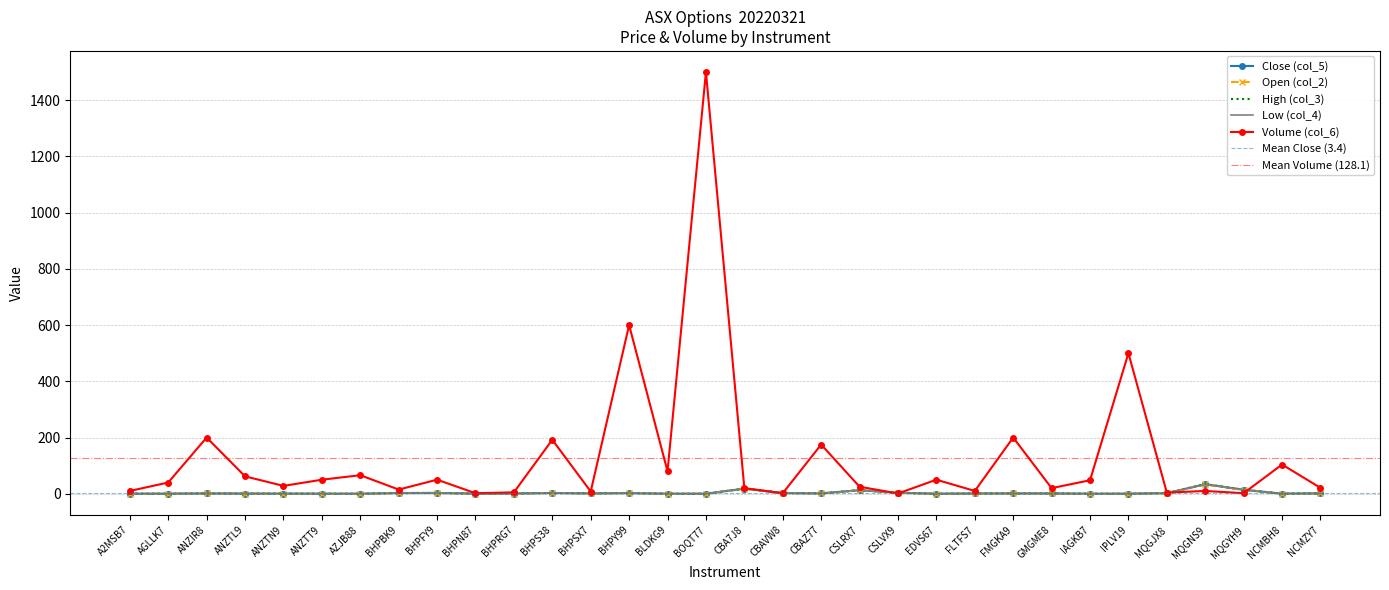

Is the value of Close (col_5) at BHPFY9 greater than the value of Volume (col_6) at BHPFY9?

No